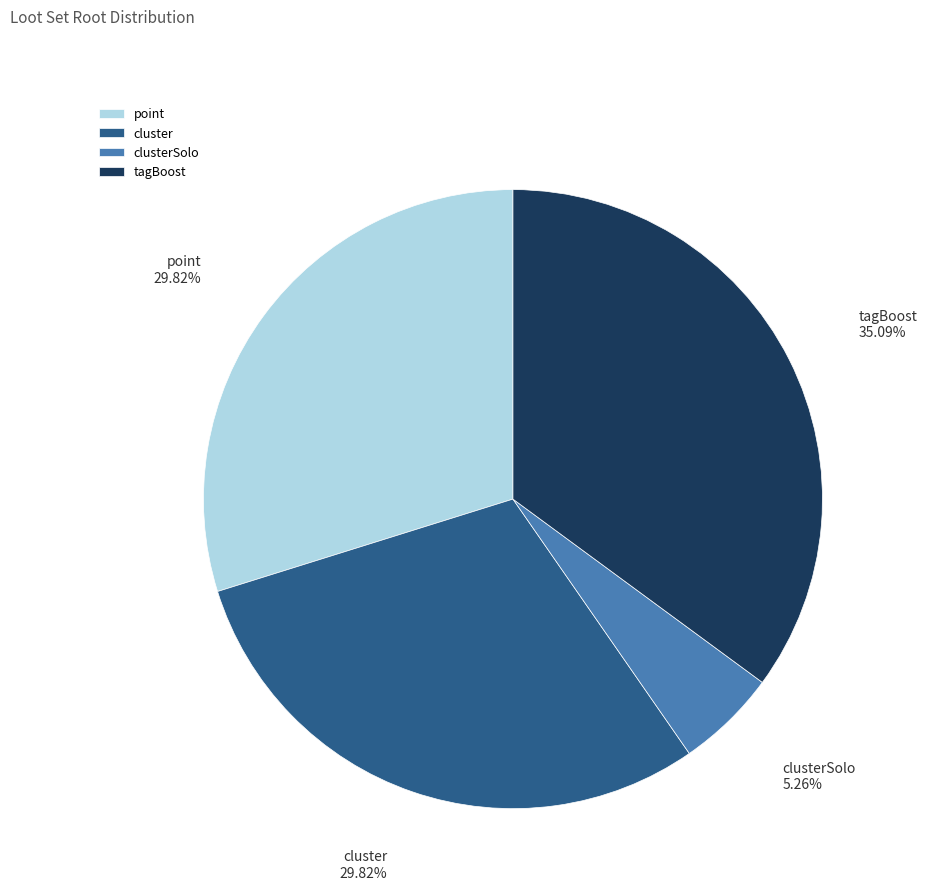

To the nearest percent, what portion does tagBoost represent?

35%